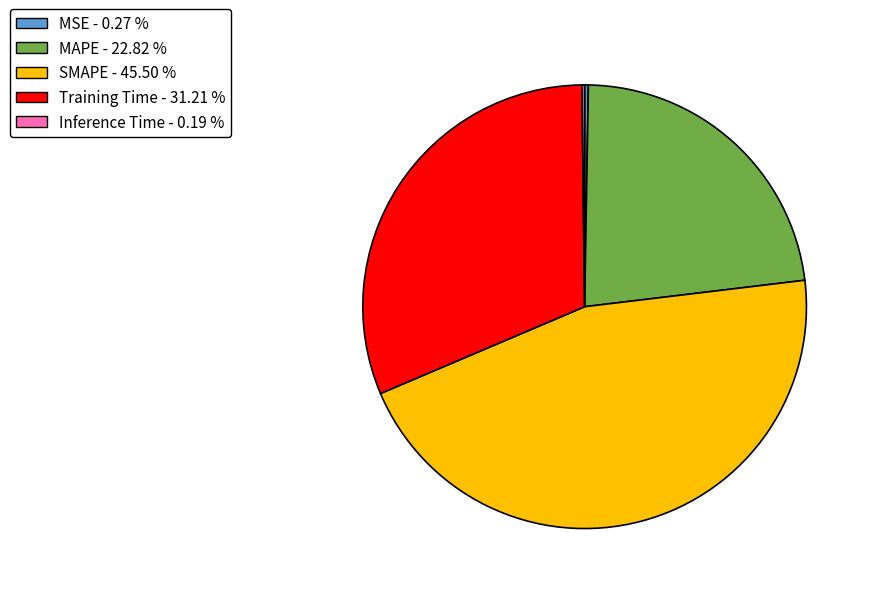

Is MAPE the majority of the pie?

No